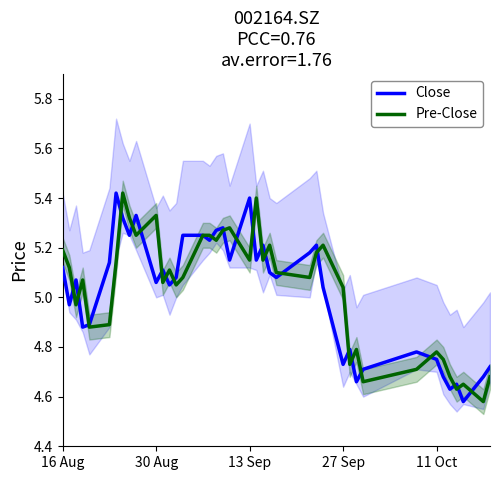

At which label does Close first exceed 5?

16 Aug